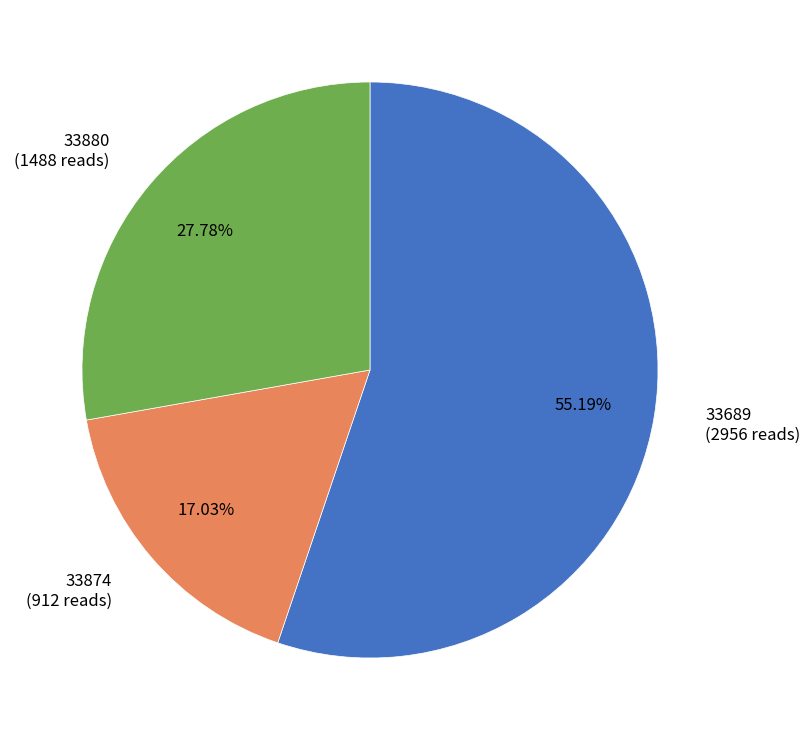

What portion of the pie excludes 33874?

83.0%